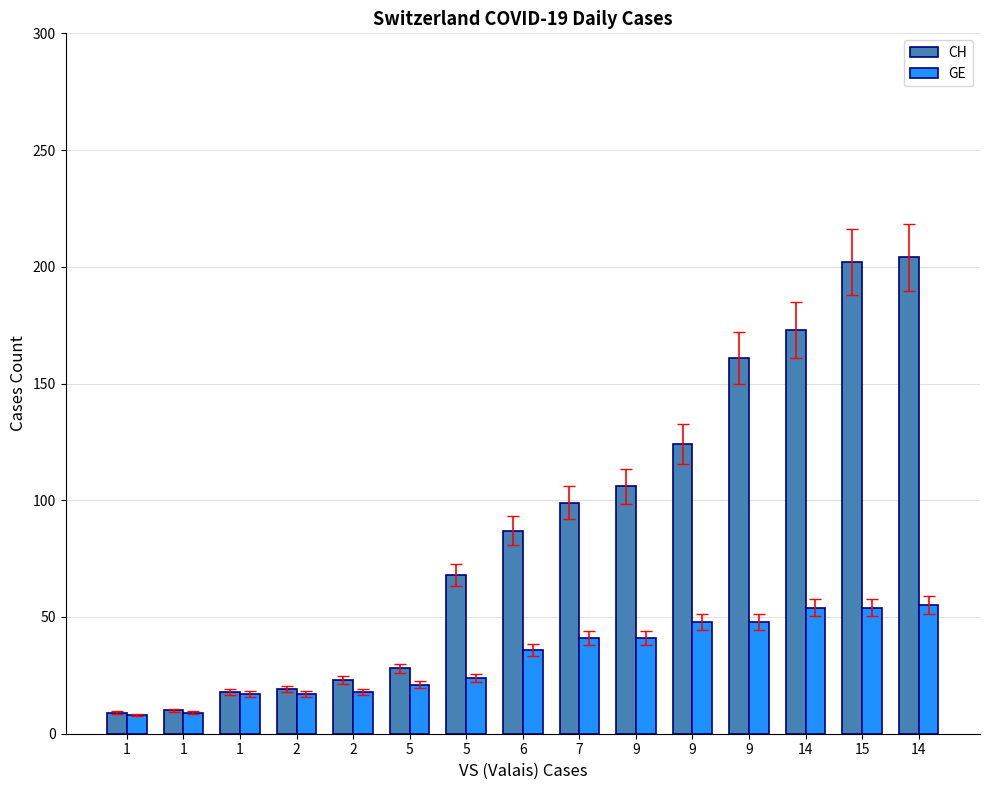

What is the difference between the highest and lowest values at 14?

119